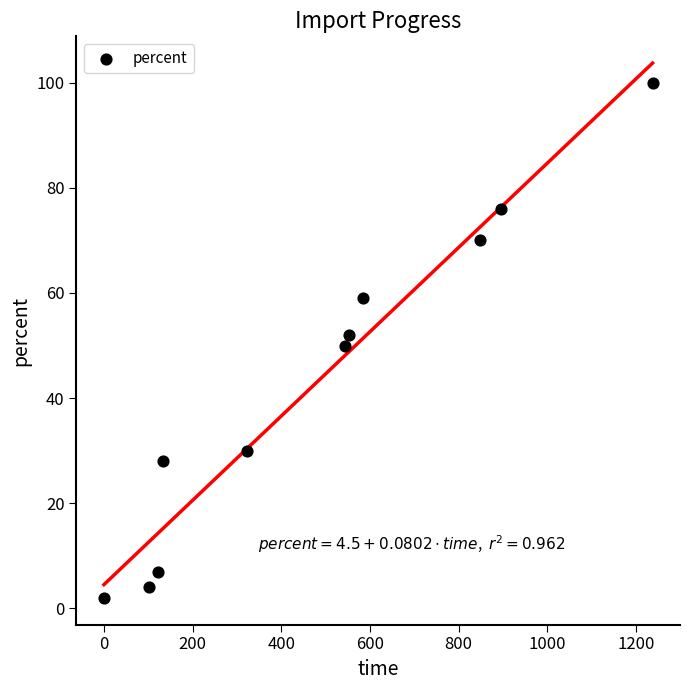

What is the average Y value?

43